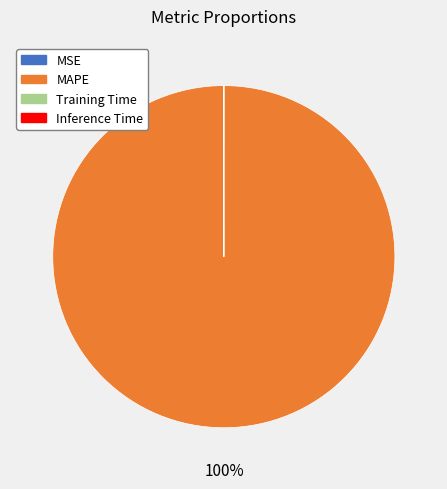

True or false: MAPE accounts for 85% of the total.

False